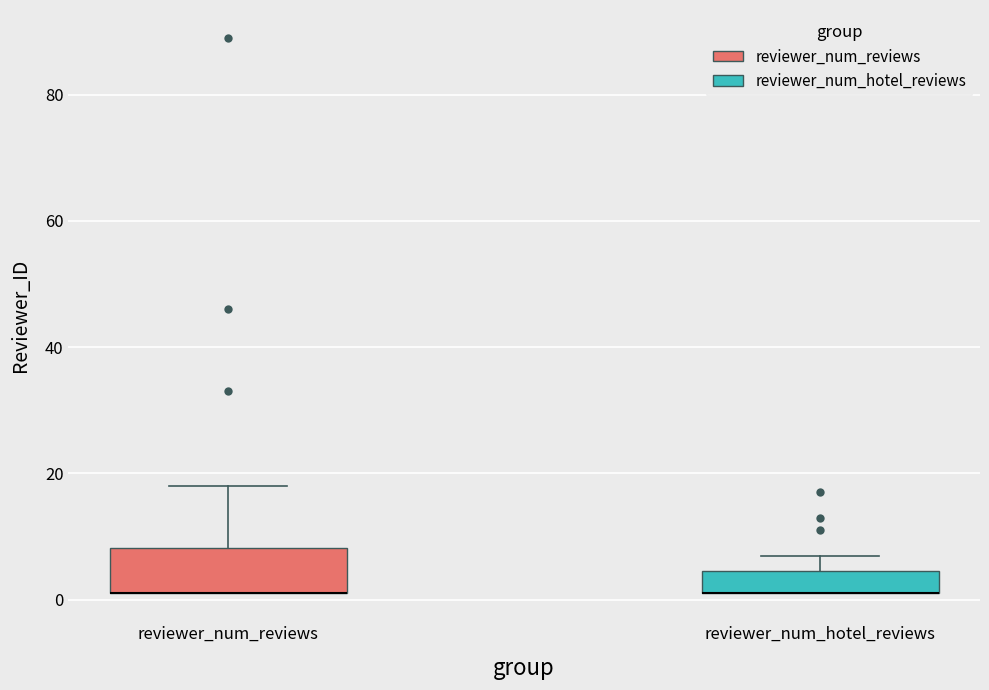

Reading left to right, read every box against the y-axis: the position of its median line, the range the box covers, and the ends of its whiskers. The values are not printed on the chart, so give them approximately, as read against the axis.

reviewer_num_reviews: median 2 (drawn on the box's lower edge), box 2 to 8, whiskers 2 to 18
reviewer_num_hotel_reviews: median 2 (drawn on the box's lower edge), box 2 to 4, whiskers 2 to 8